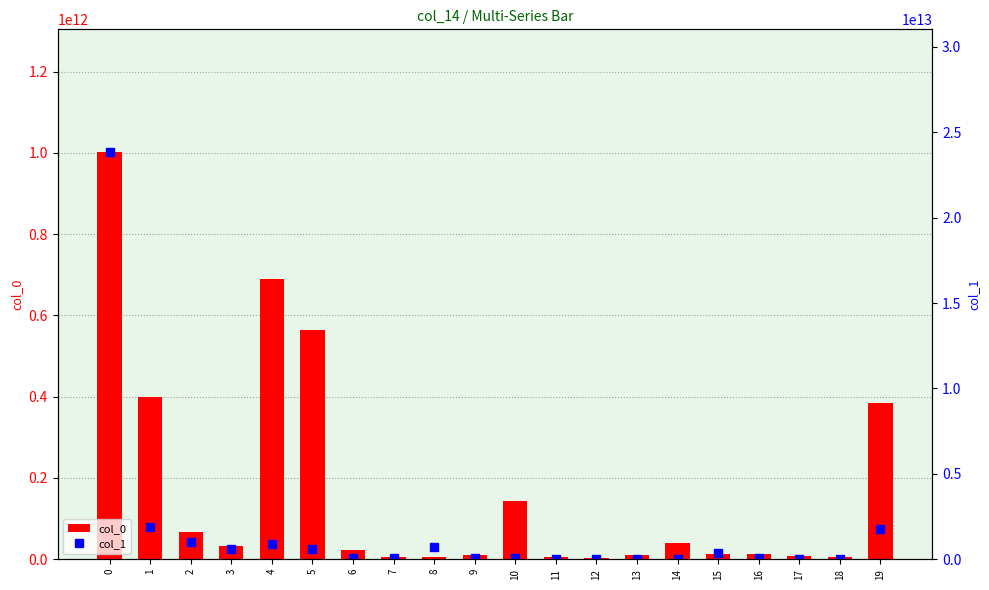

At which label is col_0 closest to 503545569277?

5